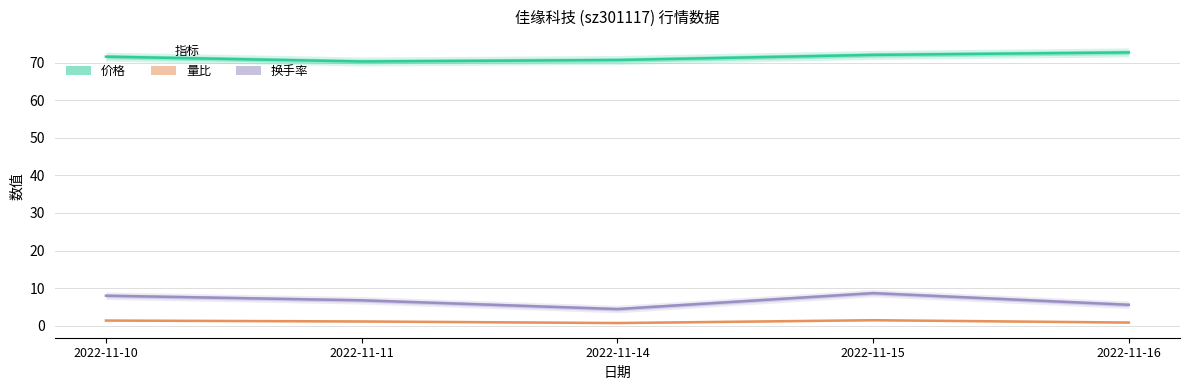

Is it true that 换手率 equals 8.0 at 2022-11-10?

True